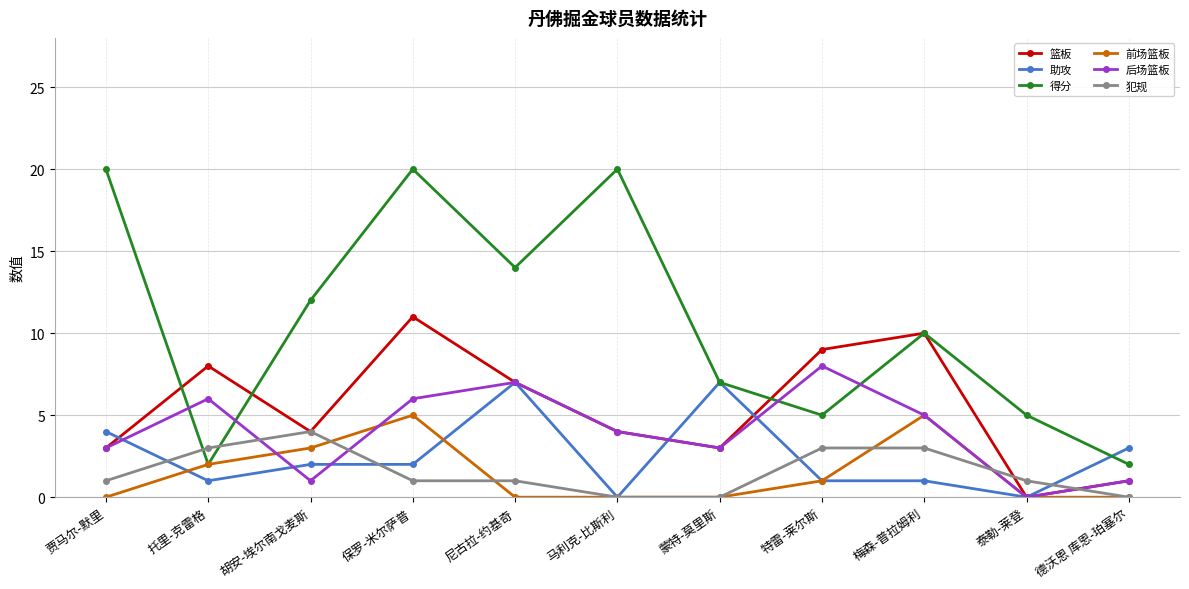

Which series has the largest total across all categories?

得分